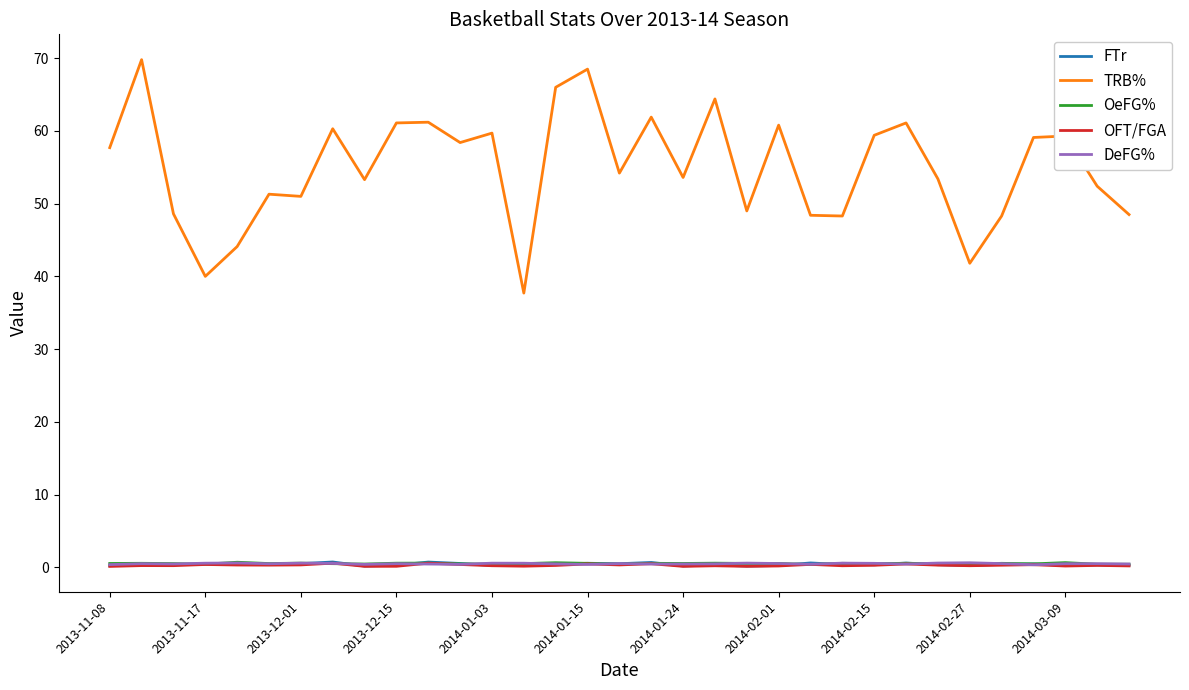

True or false: TRB% and DeFG% cross at least once.

False